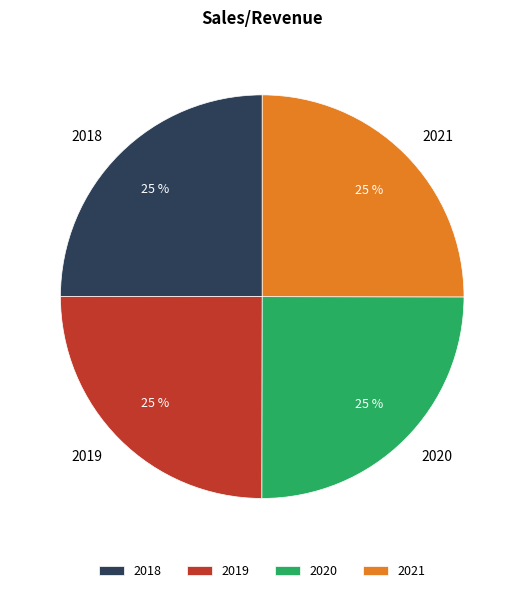

Does 2019 account for over 50% of the chart?

No